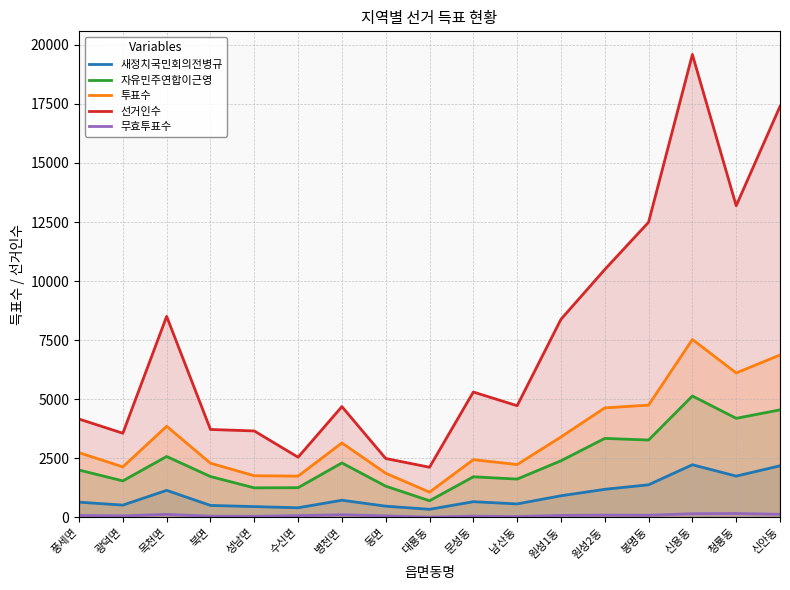

Where is the first local minimum for 투표수?

광덕면